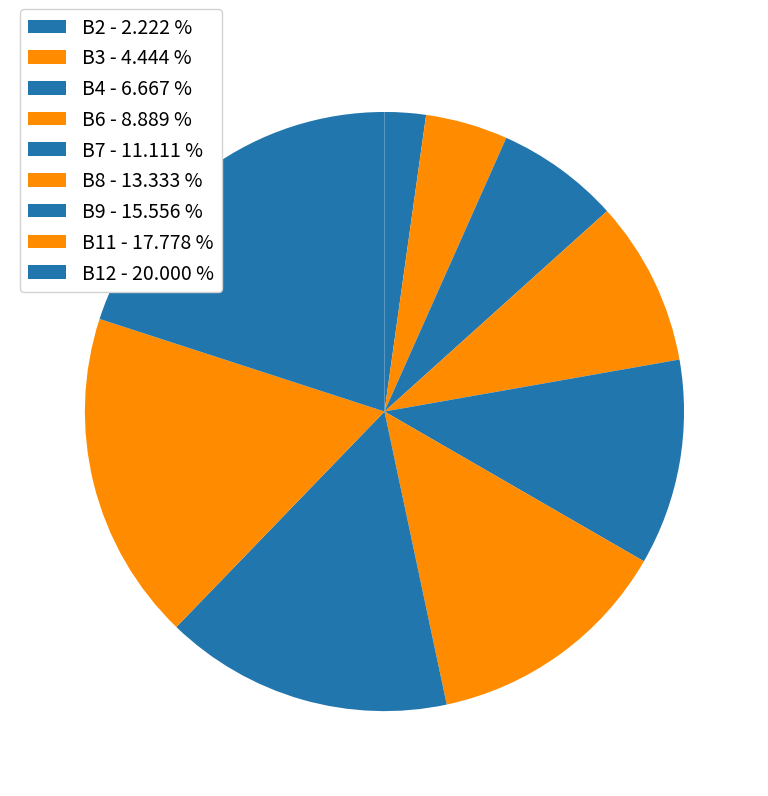

How many segments does this pie chart have?

9